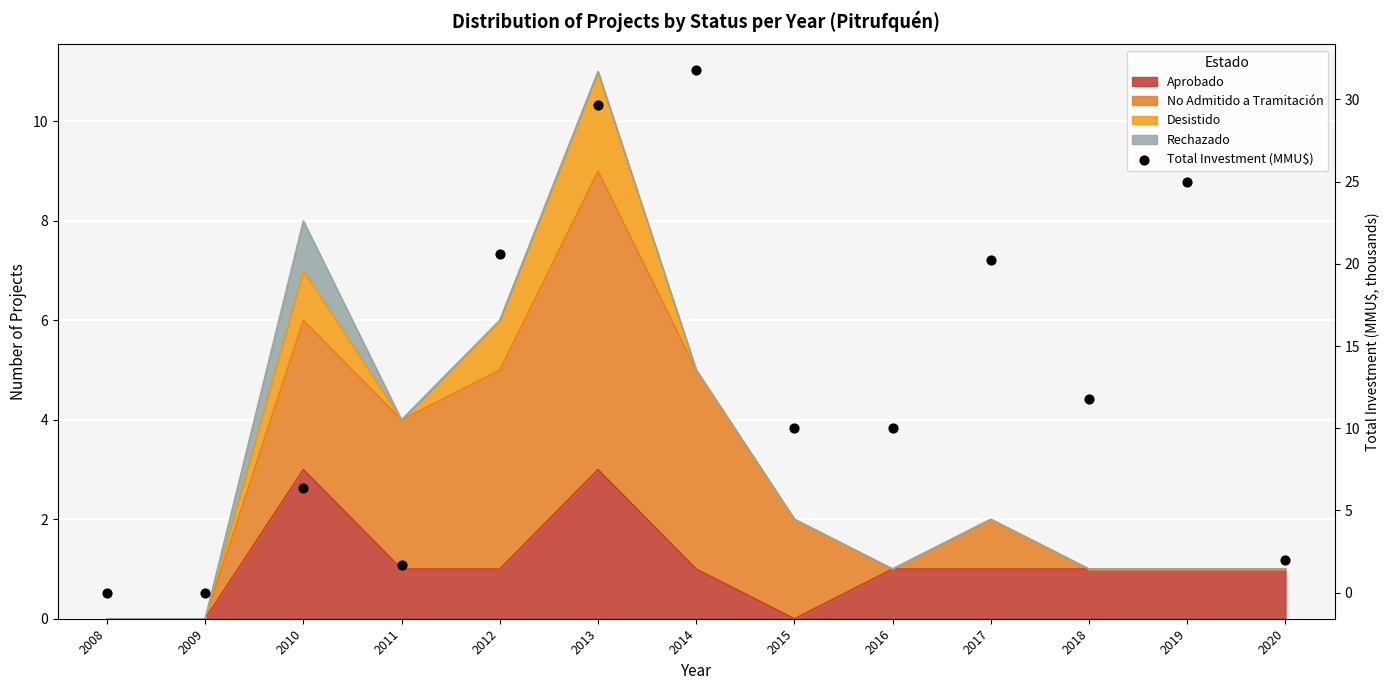

What is the ratio of the value at 2014 to the value at 2016?

3.2